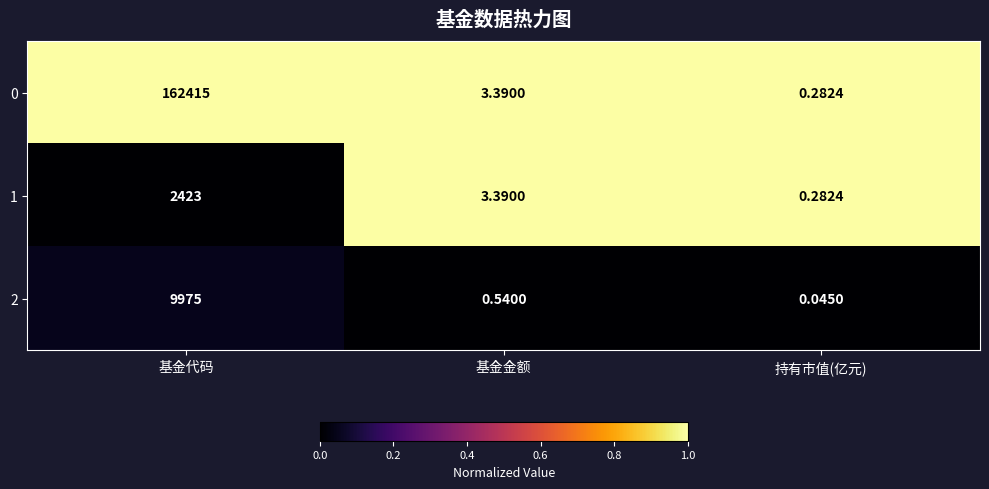

At which label is 1 closest to 1211?

基金金额